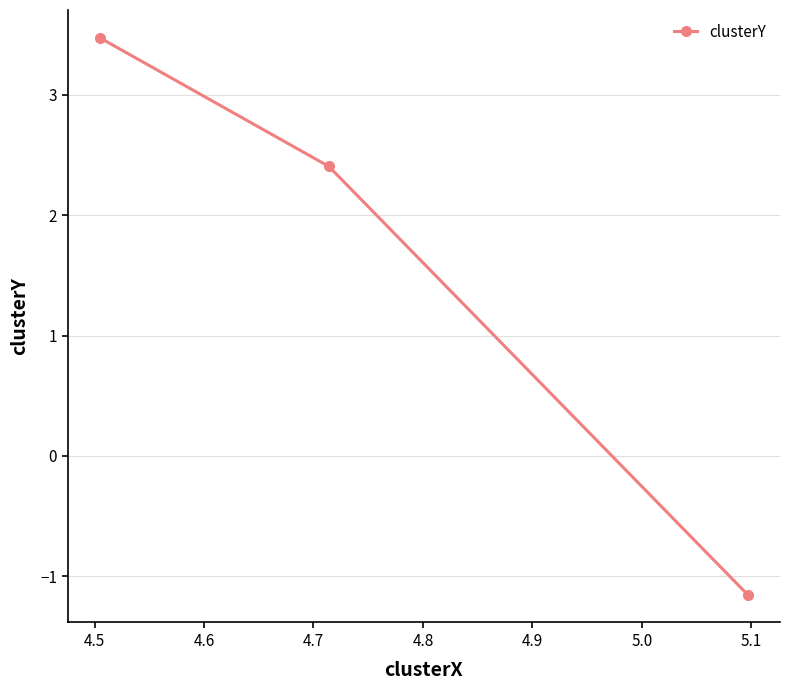

How many data points does each series have?

3